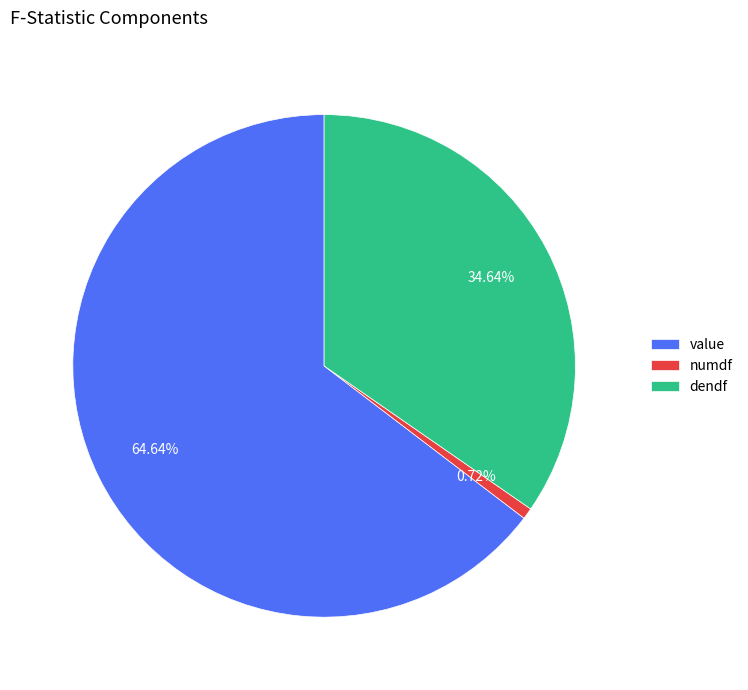

To the nearest percent, what is the difference between the dendf and value slice percentages?

30%